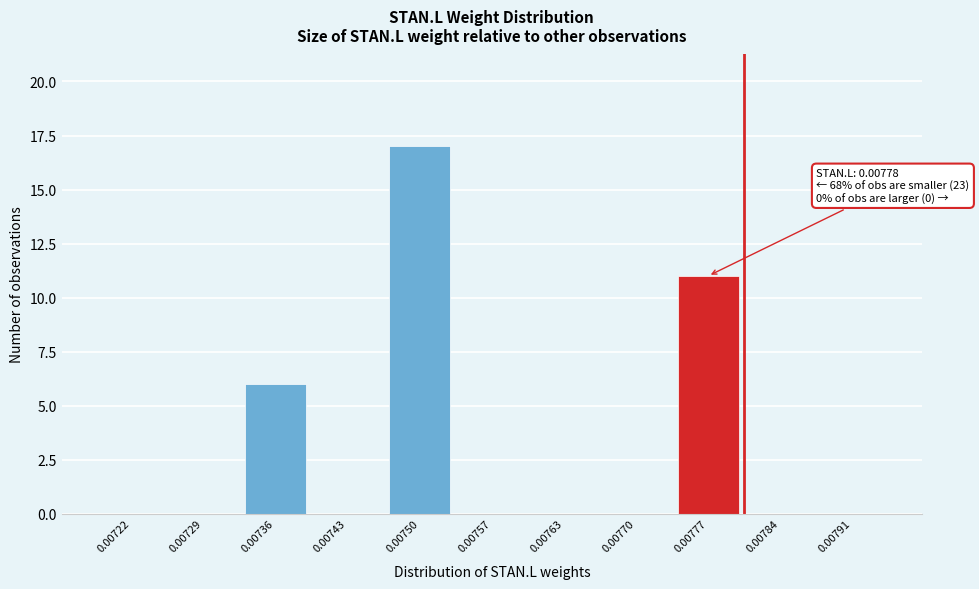

Reading left to right, extract all data points from this chart.

0.00722=0	0.00729=0	0.00736=6	0.00743=0	0.00750=17	0.00757=0	0.00763=0	0.00770=0	0.00777=11	0.00784=0	0.00791=0